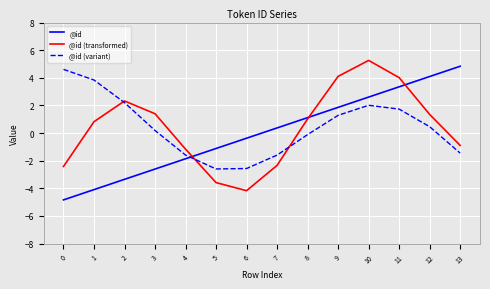

How many intersections are there between @id (variant) and @id?

1